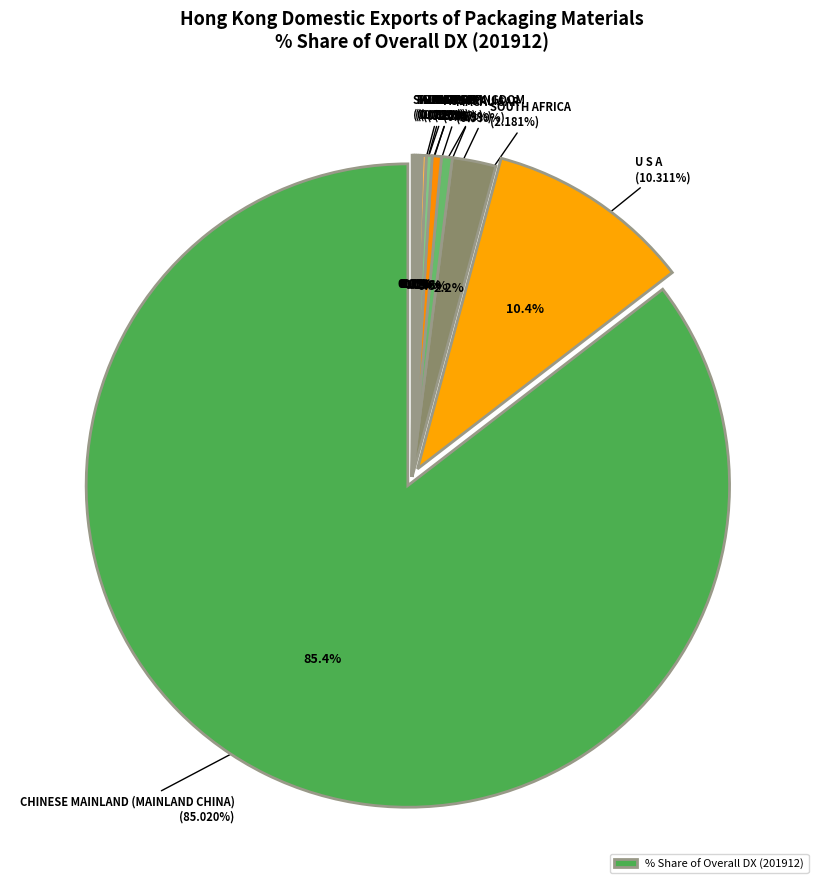

To the nearest percent, what is the difference between the largest and smallest slice percentages?

85%